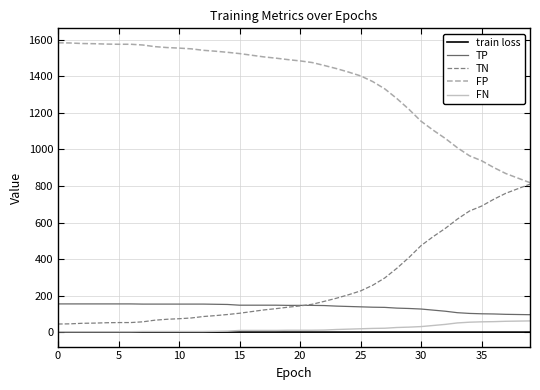

What is the smallest value displayed?

0.7